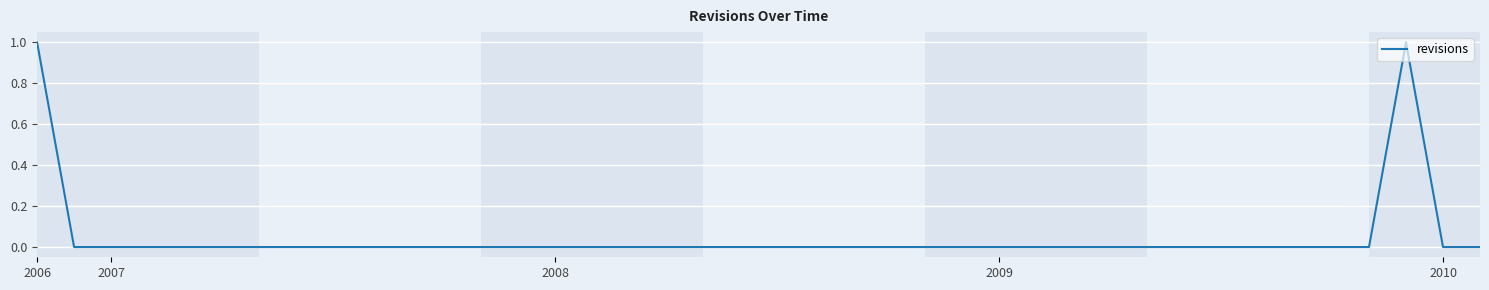

Is this an area chart (filled region under the line)?

No